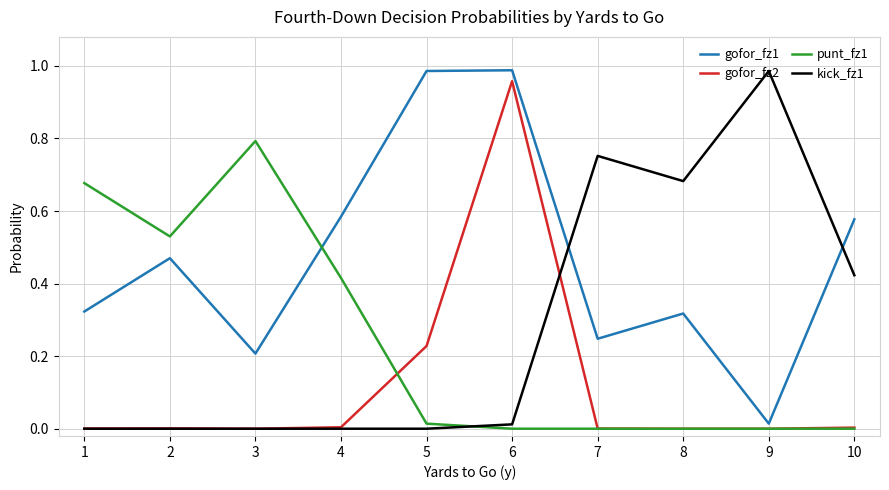

The value of gofor_fz2 at 5 is 0.1. True or false?

False